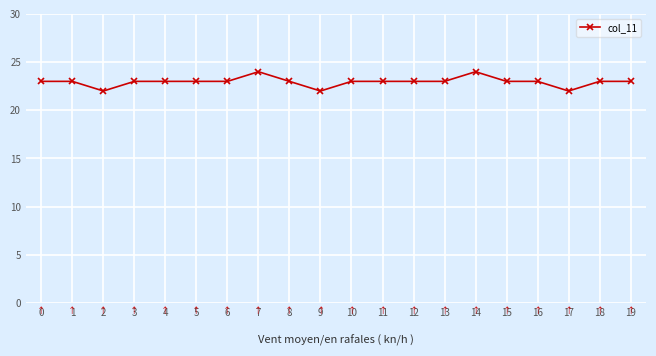

What is the average value?

23